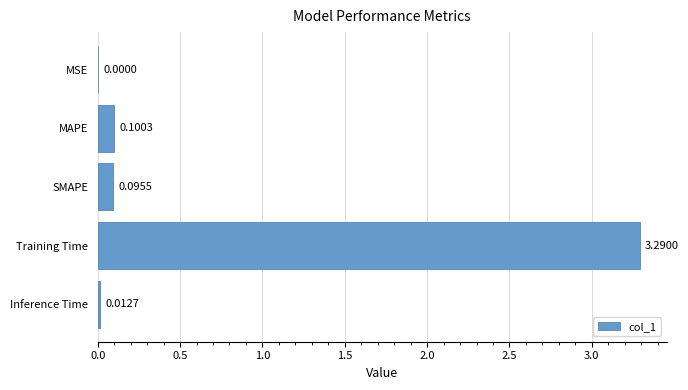

What is the sum of all values?

3.5